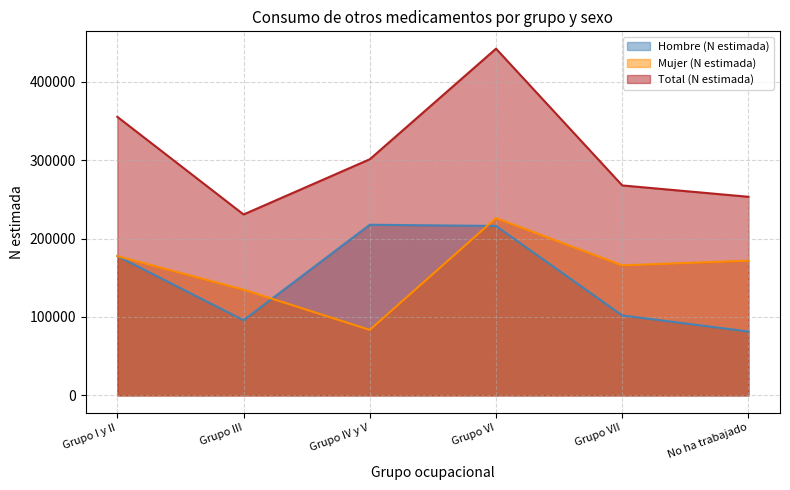

Reading right to left, list all the values displayed in this chart.

Hombre (N estimada): 81431	101947	216010	217560	95877	177604
Mujer (N estimada): 171777	165746	226038	83491	134785	177550
Total (N estimada): 253208	267693	442048	301050	230662	355154